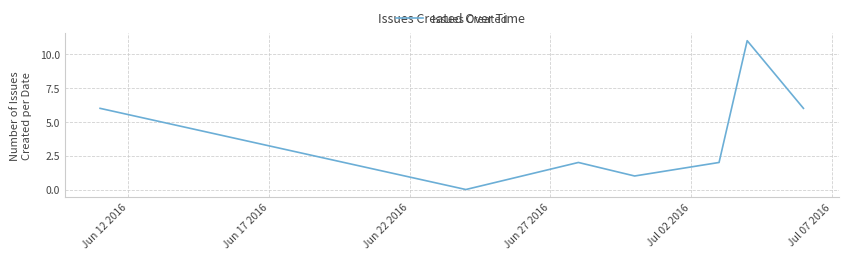

What is the difference between the maximum and minimum values?

11